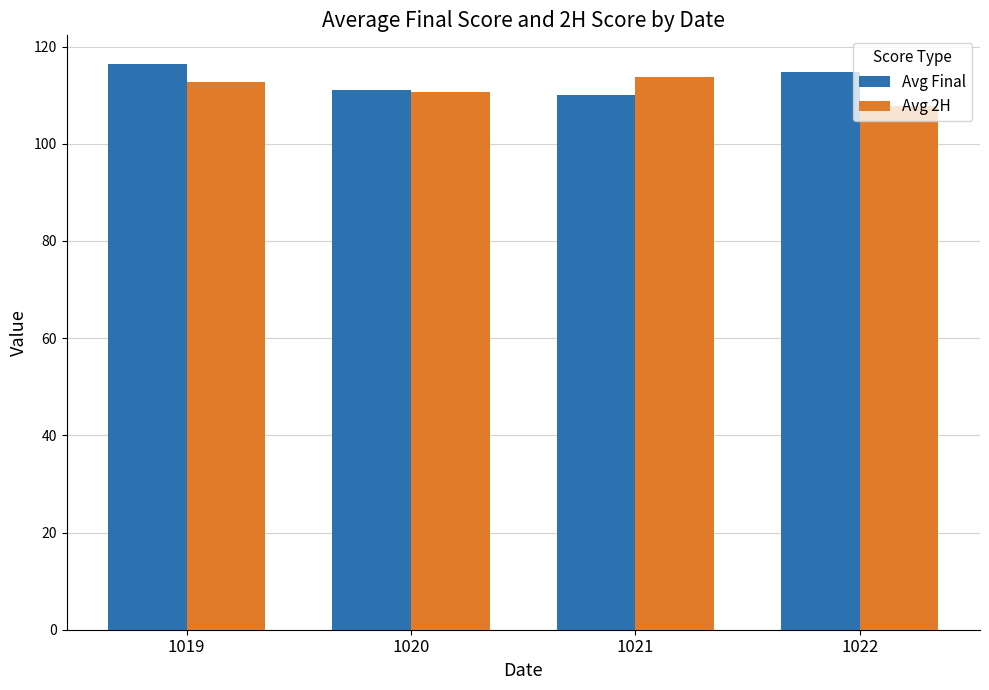

Where does the Avg Final series first go above 114?

1019